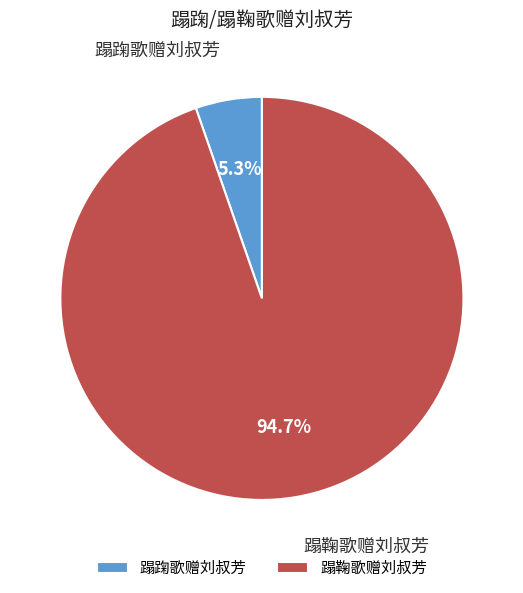

Which slice is the largest?

蹋鞠歌赠刘叔芳